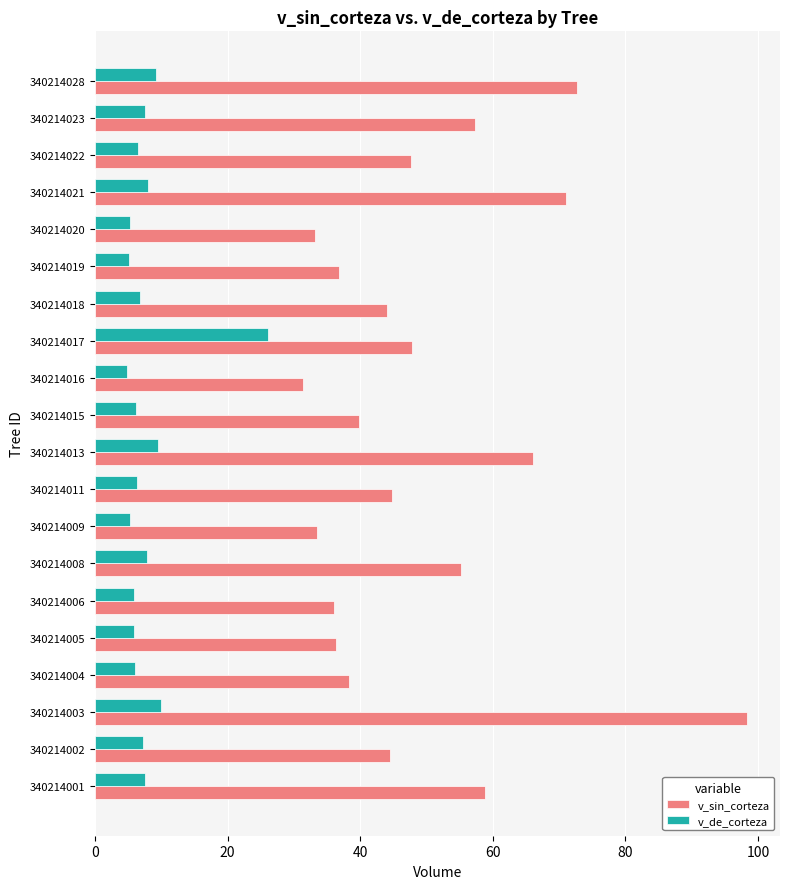

List the series in order of their peak value, highest first.

v_sin_corteza, v_de_corteza